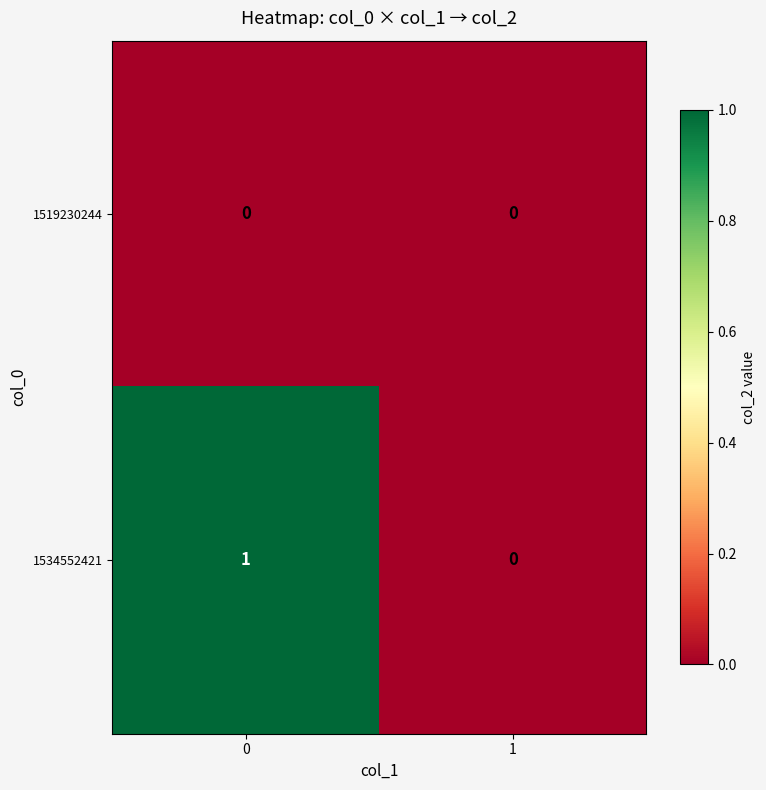

Rank the series by their maximum value, from highest to lowest.

1534552421, 1519230244